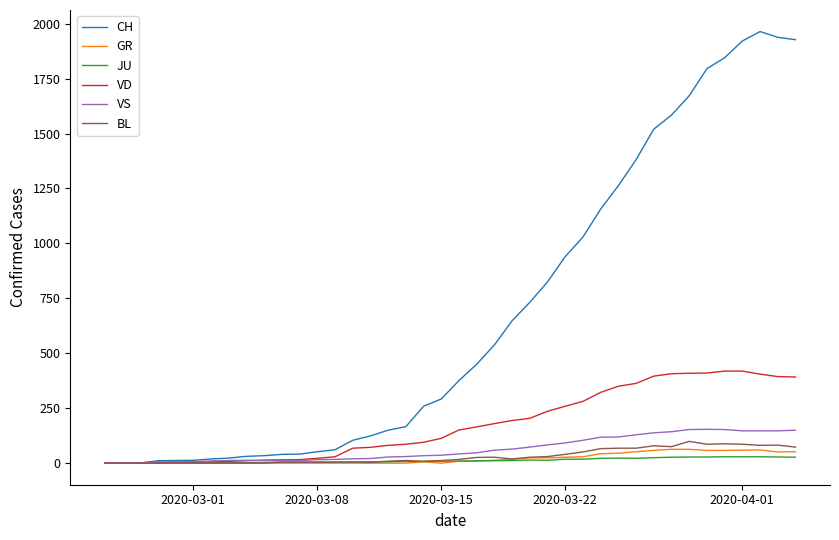

What is the maximum value shown in the chart?

1964